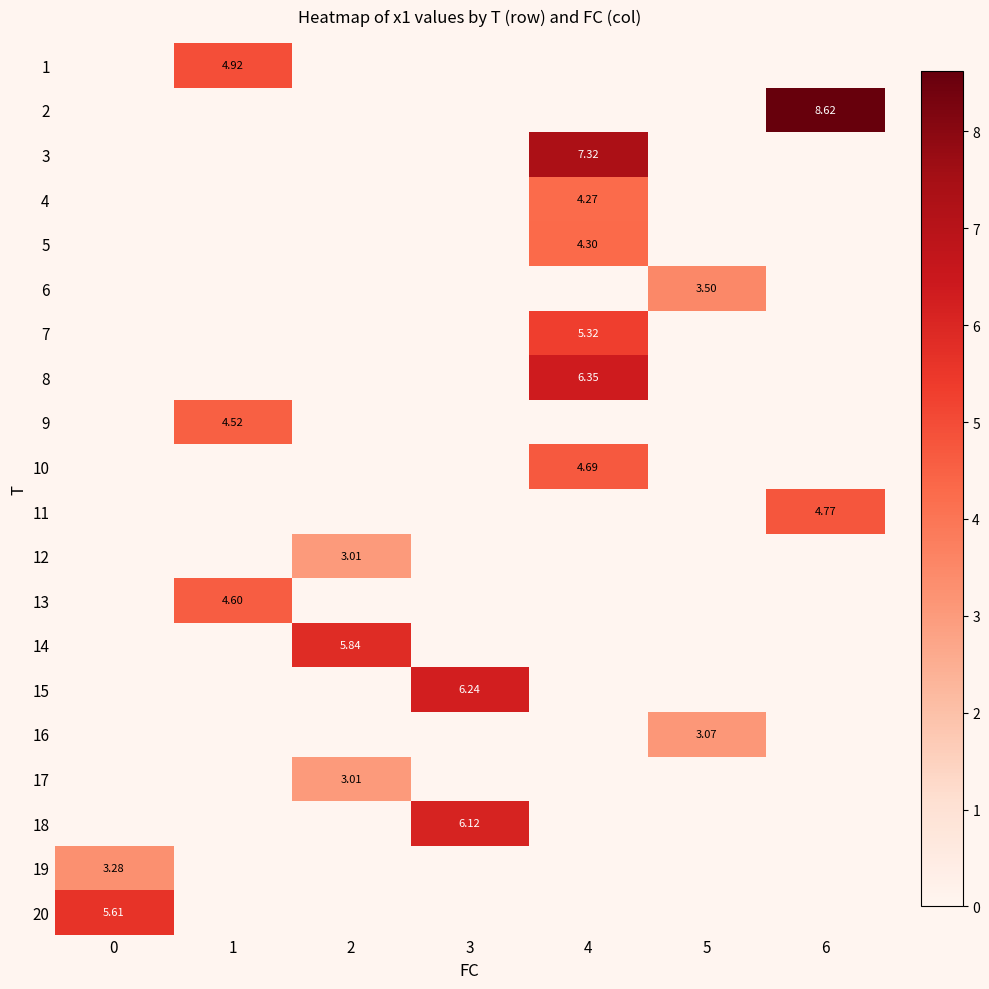

What is the difference between the maximum and minimum values in the 11 series?

4.8